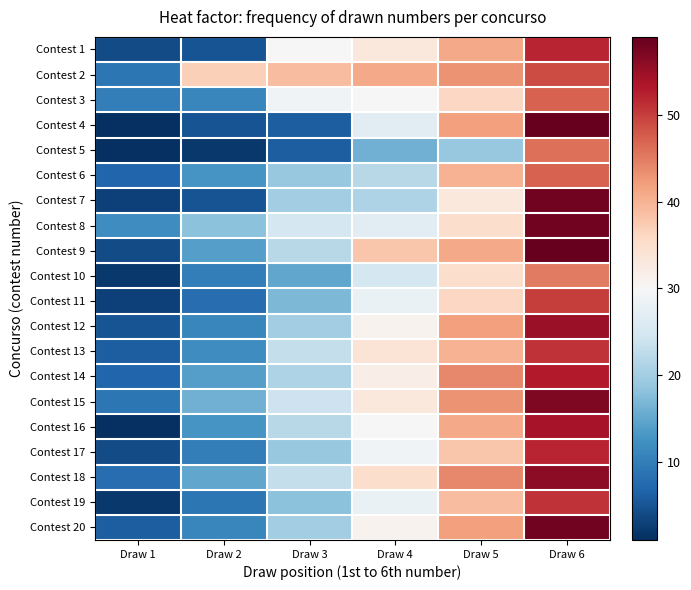

At which category is the sum across all series the highest?

Draw 6